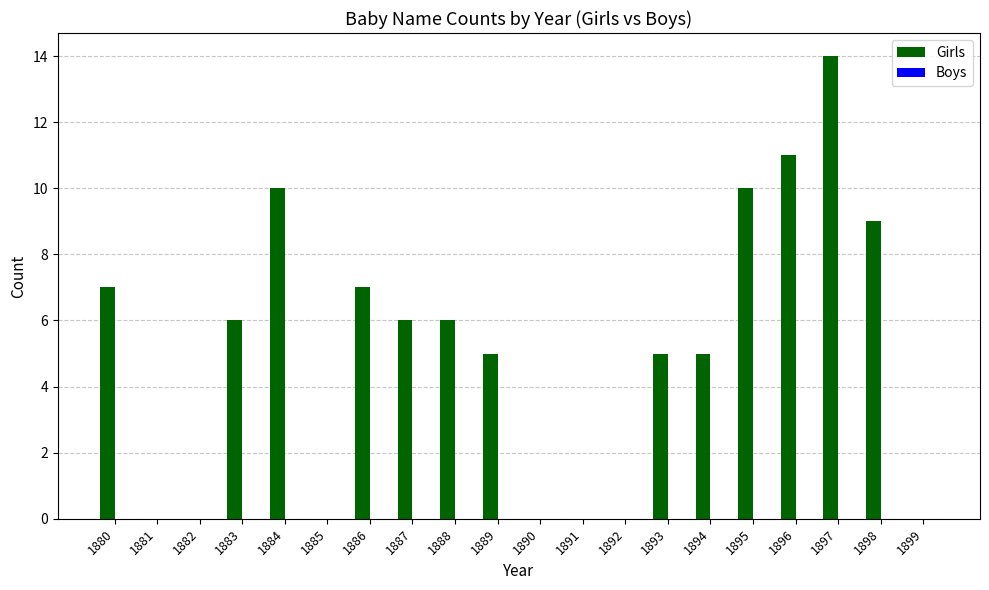

How many distinct data groups are displayed?

1